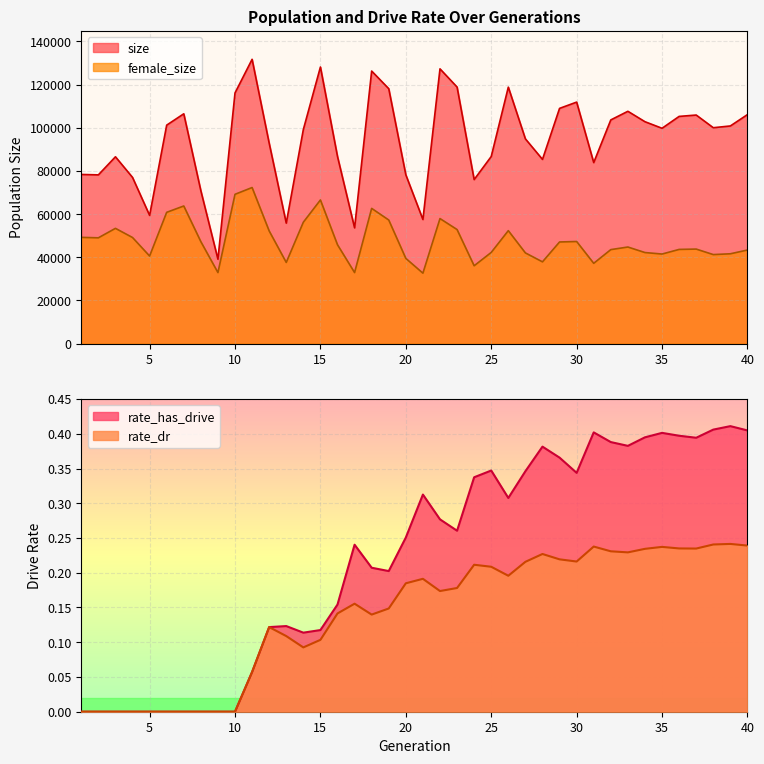

Reading right to left, what are all the values shown in this chart?

size: 40=106112.0	39=100848.0	38=100031.0	37=105904.0	36=105272.0	35=99770.0	34=102813.0	33=107643.0	32=103643.0	31=83869.0	30=111896.0	29=108992.0	28=85350.0	27=94859.0	26=118830.0	25=86683.0	24=75996.0	23=118873.0	22=127309.0	21=57489.0	20=78209.0	19=118114.0	18=126287.0	17=53626.0	16=86691.0	15=128157.0	14=99198.0	13=55812.0	12=92867.0	11=131731.0	10=116148.0	9=39089.0	8=70820.0	7=106482.0	6=101224.0	5=59400.0	4=76999.0	3=86558.0	2=78173.0	1=78372.0
female_size: 40=43347.0	39=41608.0	38=41233.0	37=43786.0	36=43628.0	35=41487.0	34=42178.0	33=44737.0	32=43536.0	31=37187.0	30=47296.0	29=47077.0	28=37869.0	27=42007.0	26=52322.0	25=42230.0	24=36050.0	23=52836.0	22=57924.0	21=32615.0	20=39469.0	19=57257.0	18=62645.0	17=32893.0	16=45788.0	15=66546.0	14=56235.0	13=37596.0	12=52192.0	11=72309.0	10=69170.0	9=32894.0	8=47225.0	7=63753.0	6=60821.0	5=40556.0	4=49147.0	3=53394.0	2=49003.0	1=49214.0
rate_has_drive: 40=0.4	39=0.4	38=0.4	37=0.4	36=0.4	35=0.4	34=0.4	33=0.4	32=0.4	31=0.4	30=0.3	29=0.4	28=0.4	27=0.3	26=0.3	25=0.3	24=0.3	23=0.3	22=0.3	21=0.3	20=0.3	19=0.2	18=0.2	17=0.2	16=0.2	15=0.1	14=0.1	13=0.1	12=0.1	11=0.1	10=0.0	9=0.0	8=0.0	7=0.0	6=0.0	5=0.0	4=0.0	3=0.0	2=0.0	1=0.0
rate_dr: 40=0.2	39=0.2	38=0.2	37=0.2	36=0.2	35=0.2	34=0.2	33=0.2	32=0.2	31=0.2	30=0.2	29=0.2	28=0.2	27=0.2	26=0.2	25=0.2	24=0.2	23=0.2	22=0.2	21=0.2	20=0.2	19=0.1	18=0.1	17=0.2	16=0.1	15=0.1	14=0.1	13=0.1	12=0.1	11=0.1	10=0.0	9=0.0	8=0.0	7=0.0	6=0.0	5=0.0	4=0.0	3=0.0	2=0.0	1=0.0